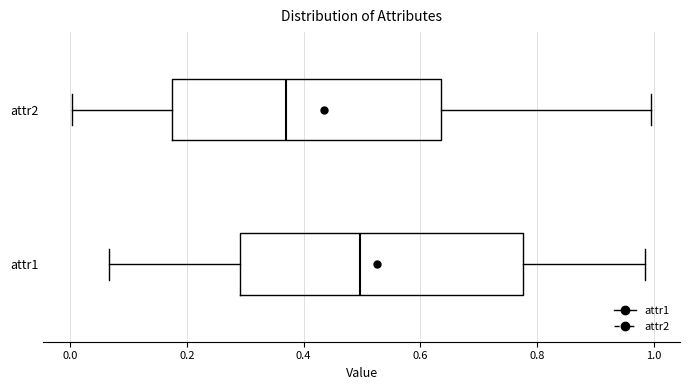

Which box is the widest, from its left edge to its right edge?

attr1